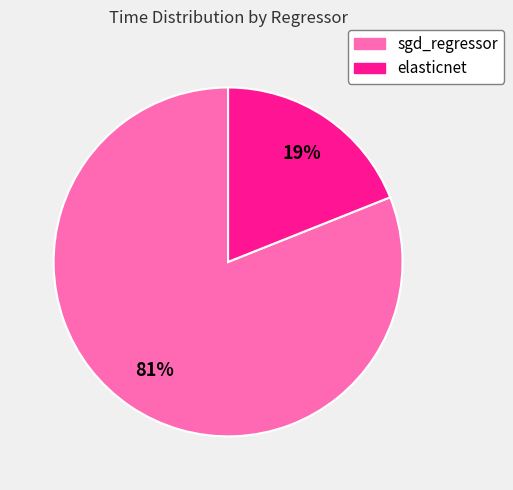

What is the largest slice in the pie chart?

sgd_regressor